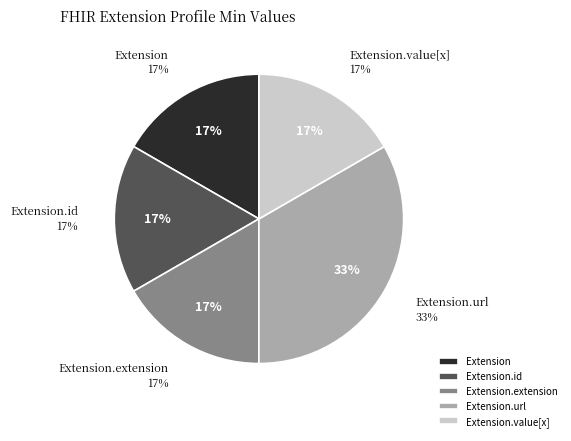

Which category has the biggest portion of the pie?

Extension.url